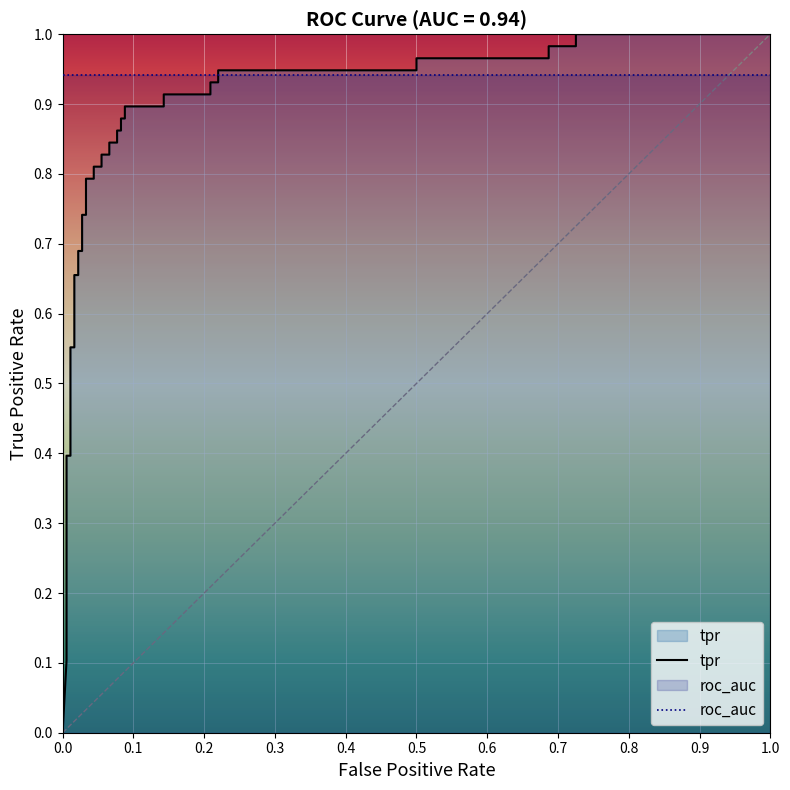

The value of tpr at 36 is 1.7. True or false?

False